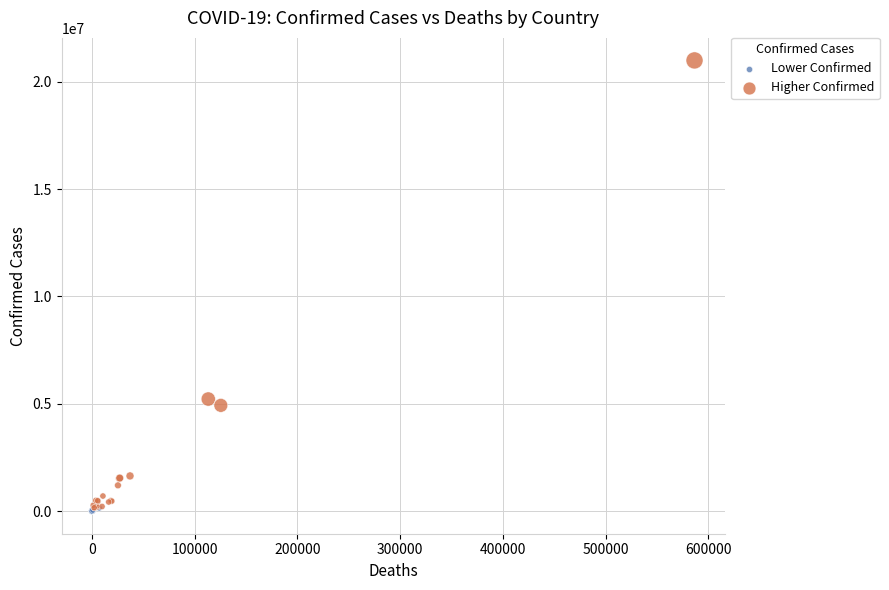

What are all the series names shown in the legend?

Lower Confirmed, Higher Confirmed